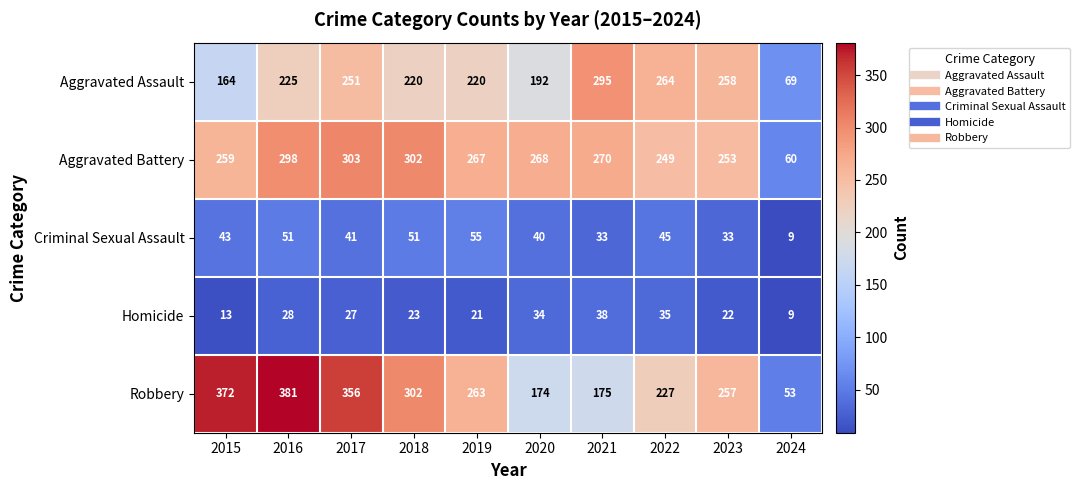

How many data points in Criminal Sexual Assault are less than 43?

5